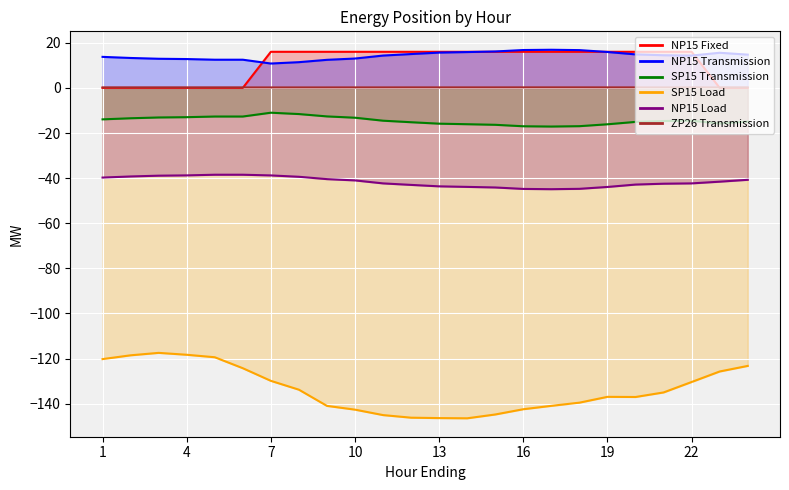

True or false: NP15 Load and SP15 Transmission intersect in this chart.

False